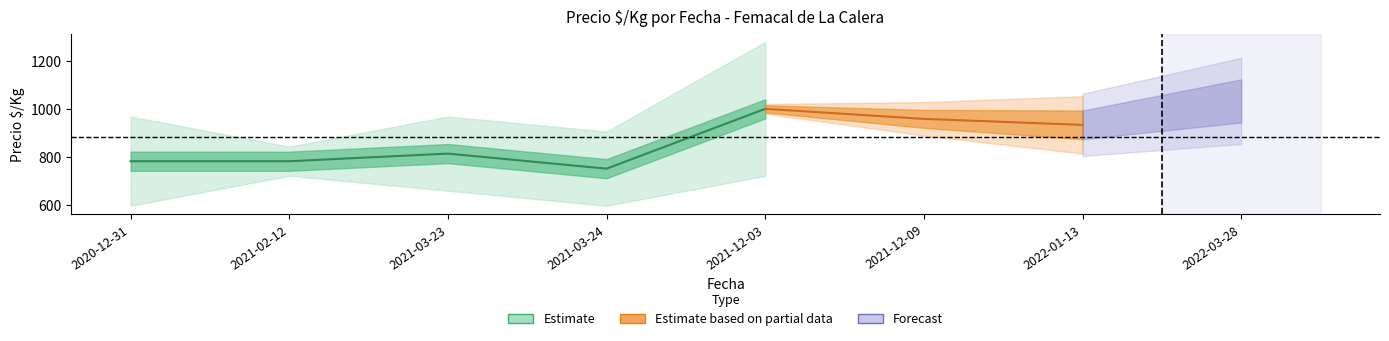

At which label is Precio_min closest to 779?

2021-02-12